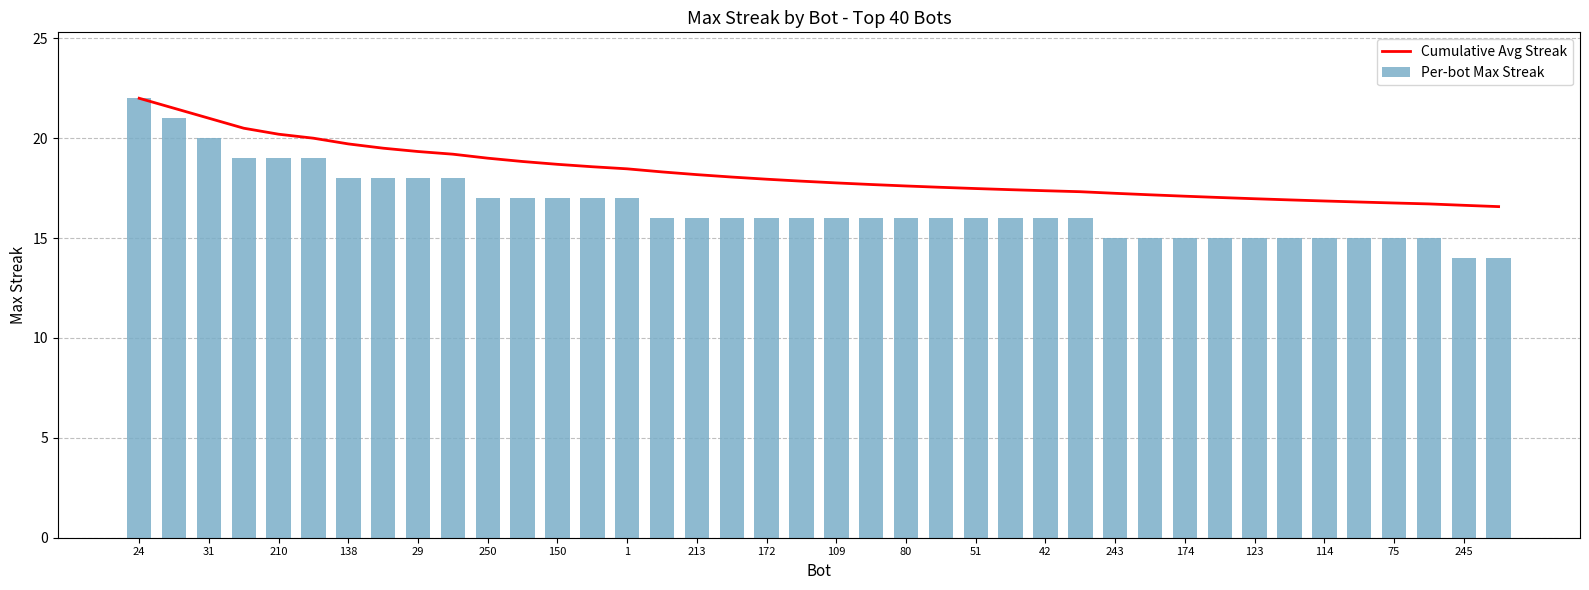

At which label does Per-bot Max Streak reach its peak?

24